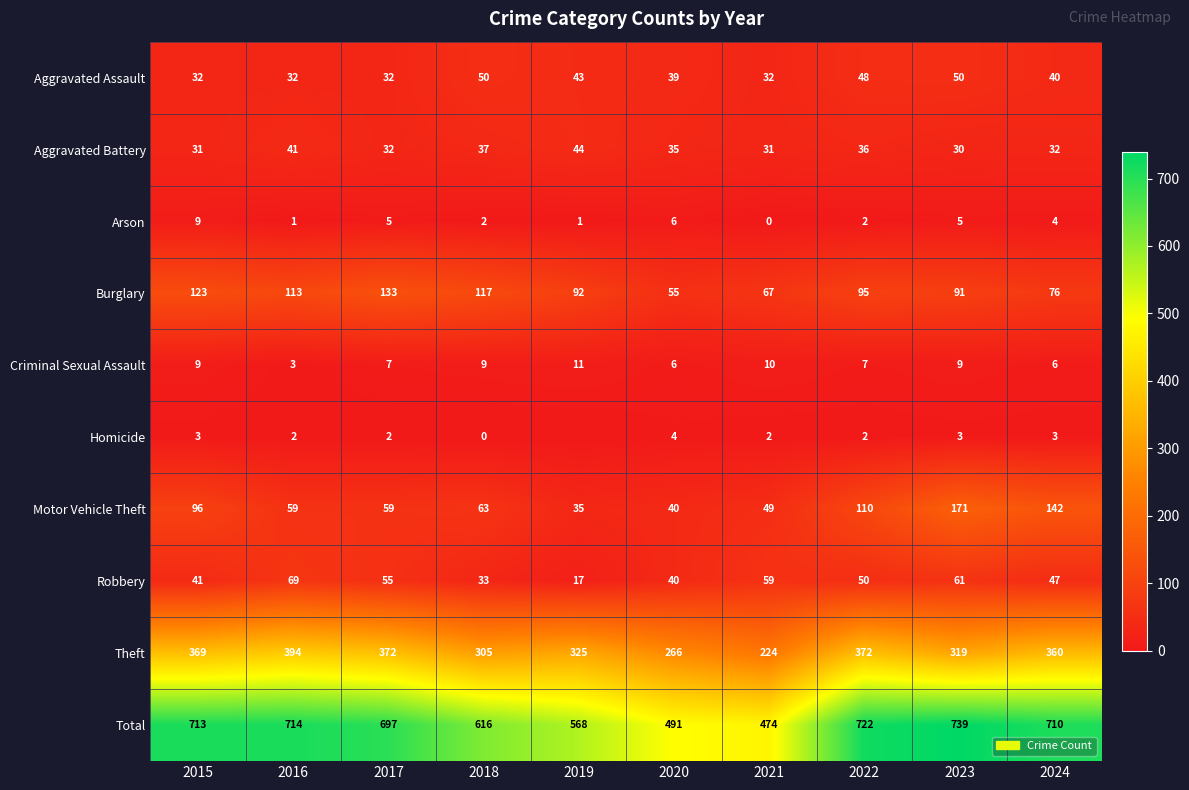

What is the total value across all series at 2023?

1478